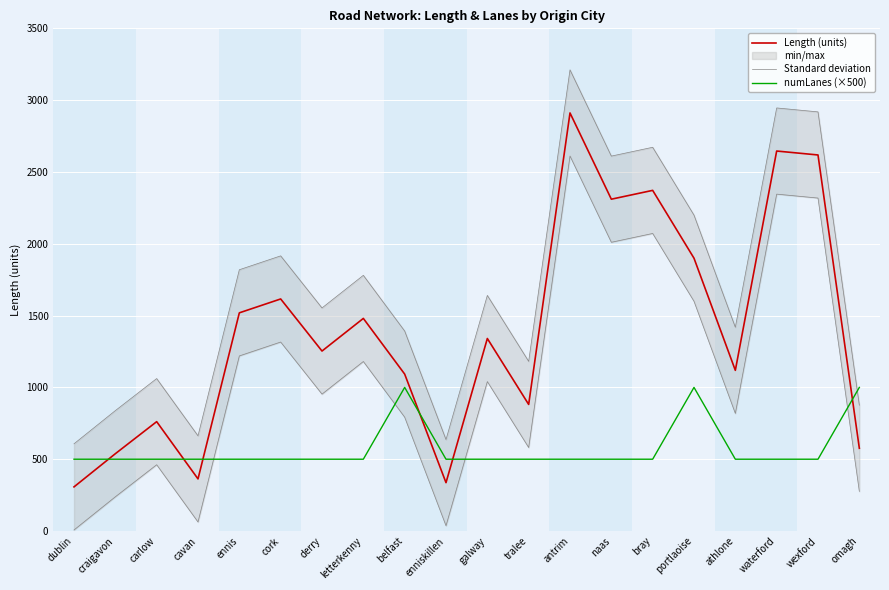

Reading left to right, extract all data points from this chart.

Length (units): 307.4	538.4	761.5	362.9	1519.2	1615.8	1253.2	1480.3	1092.6	336.8	1340.5	881.4	2911.0	2310.4	2371.8	1899.5	1118.8	2645.7	2618.3	576.2
Standard deviation: 607.4	838.4	1061.5	662.9	1819.2	1915.8	1553.2	1780.3	1392.6	636.8	1640.5	1181.4	3211.0	2610.4	2671.8	2199.5	1418.8	2945.7	2918.3	876.2
numLanes (×500): 500.0	500.0	500.0	500.0	500.0	500.0	500.0	500.0	1000.0	500.0	500.0	500.0	500.0	500.0	500.0	1000.0	500.0	500.0	500.0	1000.0